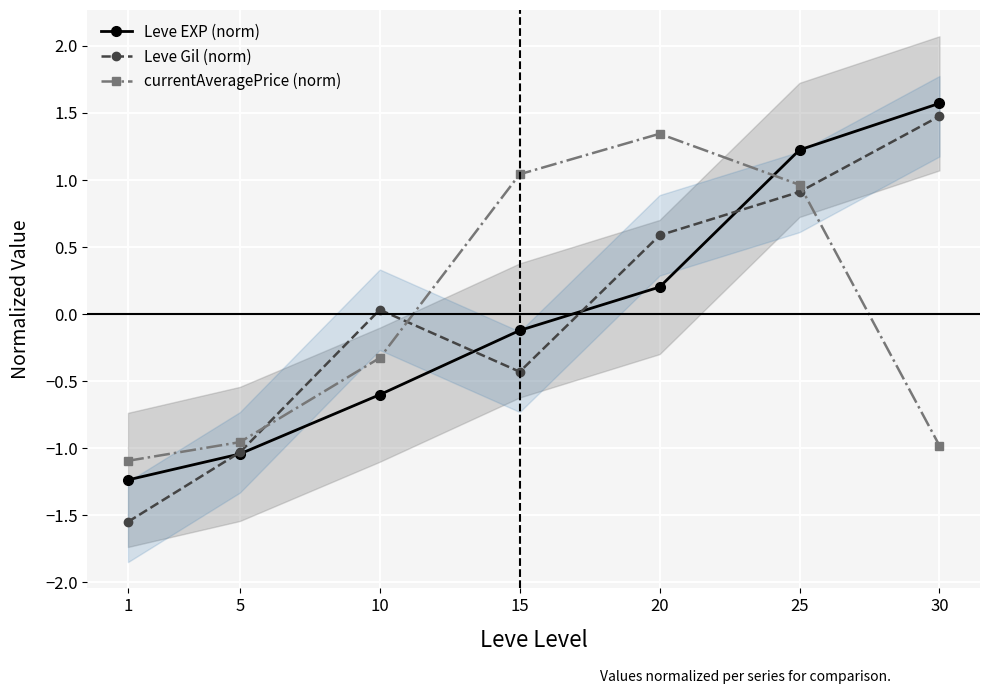

What is the greatest value displayed?

1.6